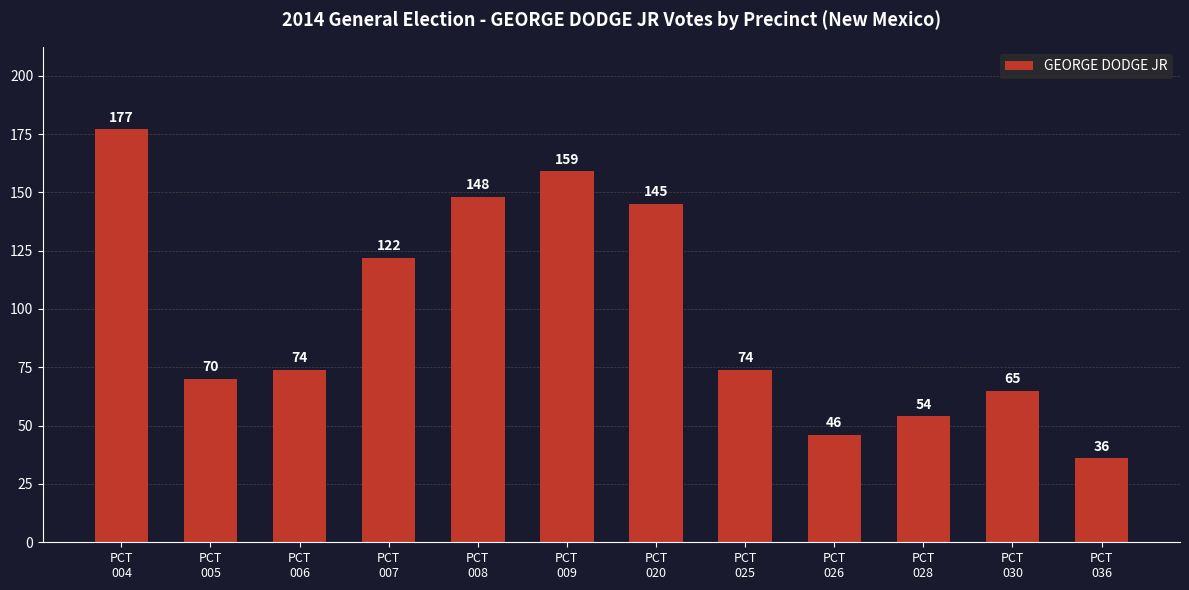

What is the greatest value displayed?

177